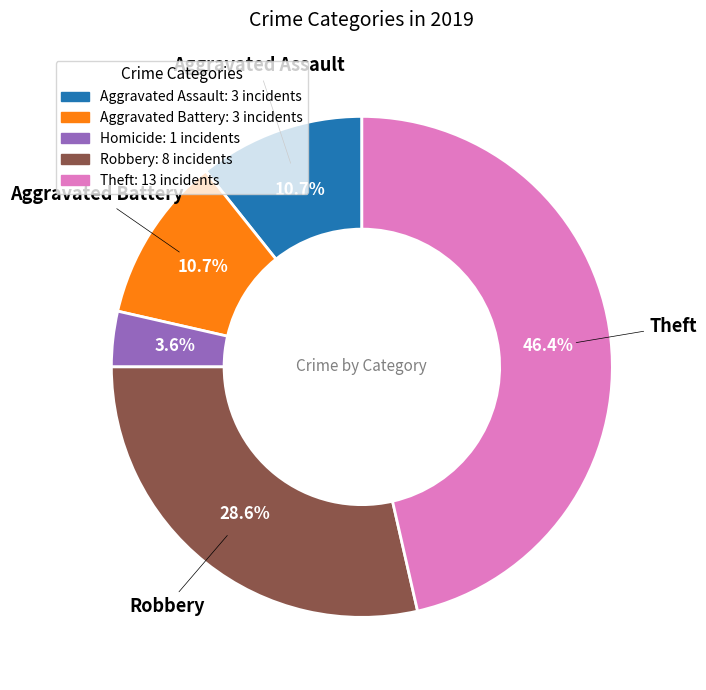

Does Aggravated Battery: 3 incidents represent more than half of the total?

No